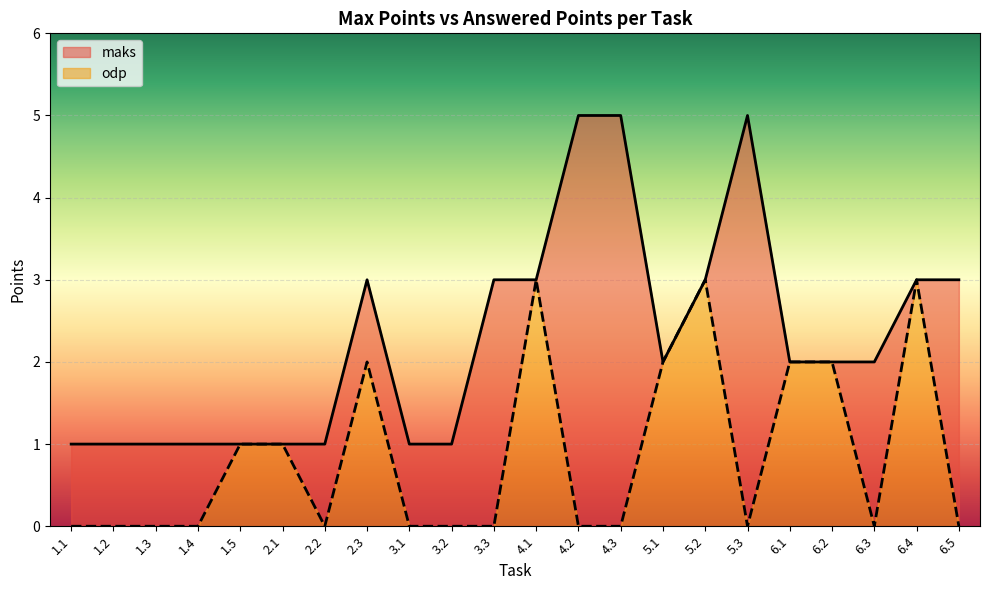

What is the average value of the odp series?

1